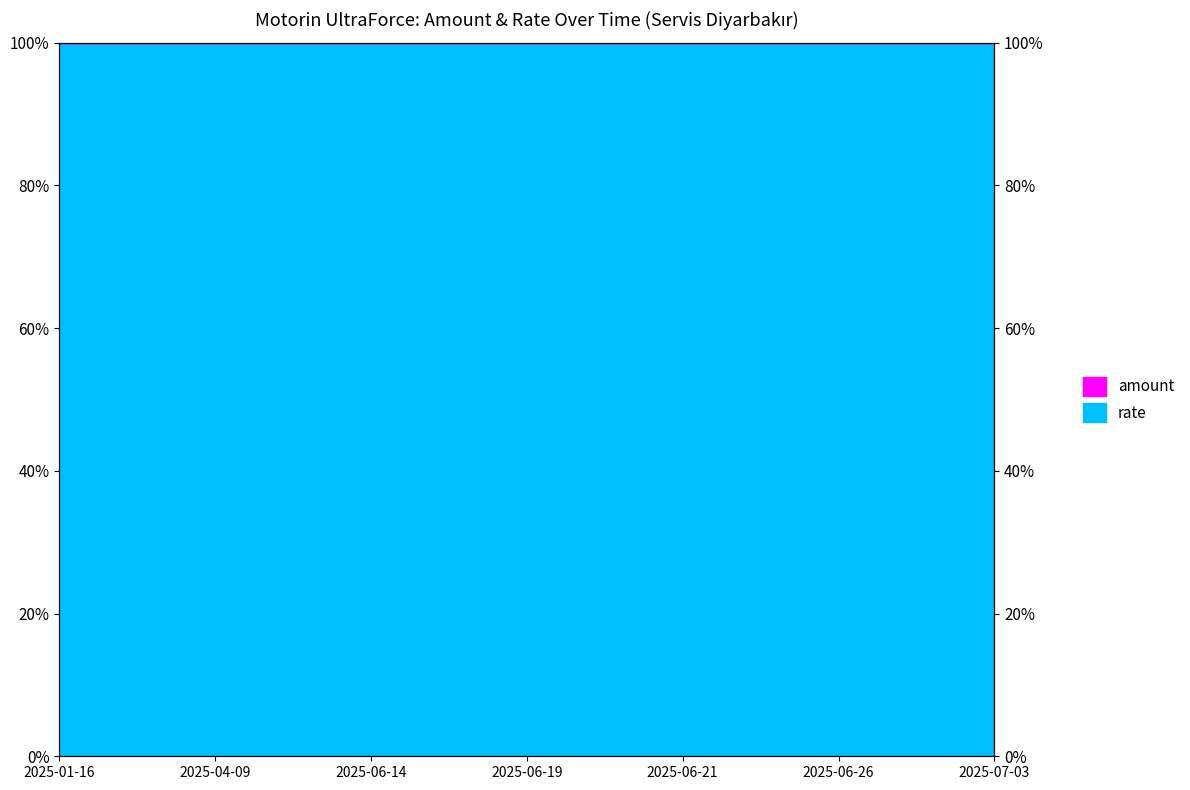

Reading left to right, transcribe all the data shown in this chart.

2025-01-16=1.0	2025-04-09=1.0	2025-06-14=1.0	2025-06-19=1.0	2025-06-21=1.0	2025-06-26=1.0	2025-07-03=1.0